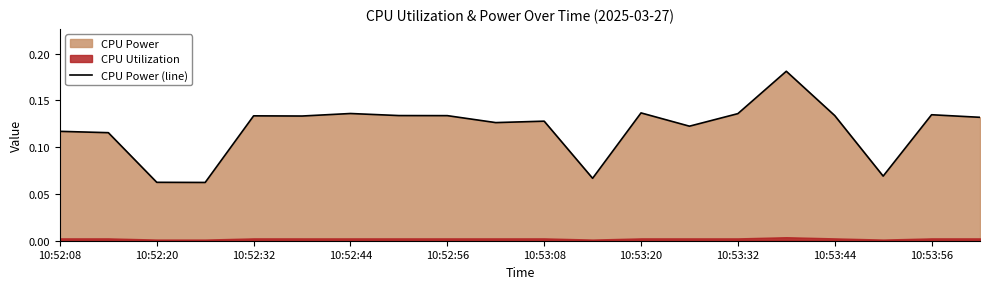

Reading left to right, transcribe all the data shown in this chart.

0.1	0.1	0.1	0.1	0.1	0.1	0.1	0.1	0.1	0.1	0.1	0.1	0.1	0.1	0.1	0.2	0.1	0.1	0.1	0.1